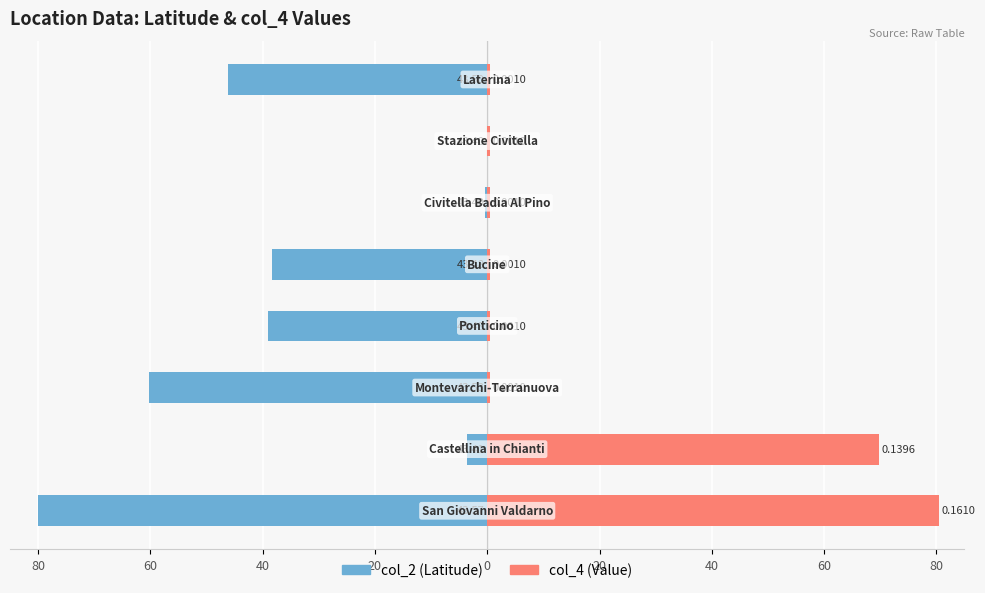

How many bars are there in each group?

2